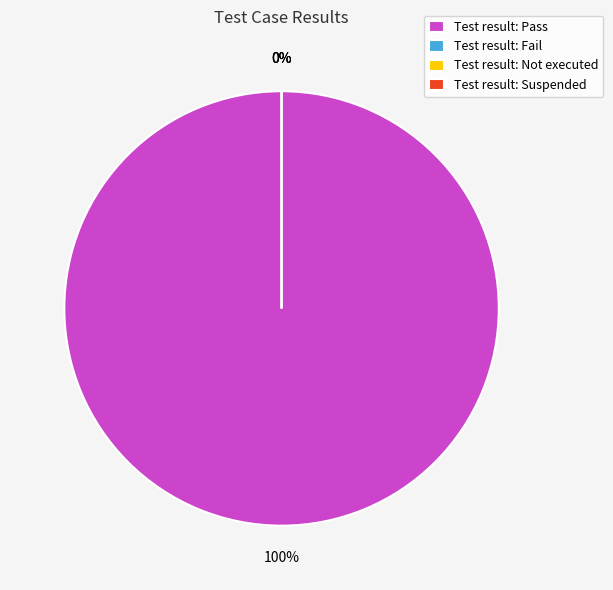

Is it true that Fail is 0% of the pie?

True